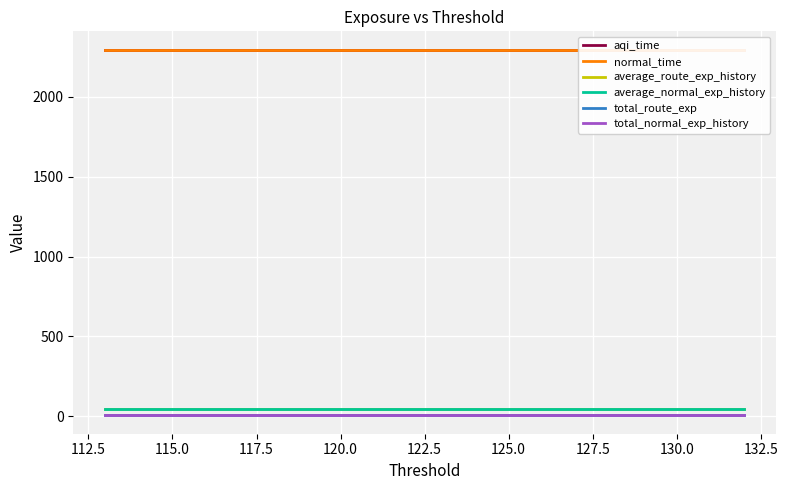

What is the sum of all average_normal_exp_history values?

942.9